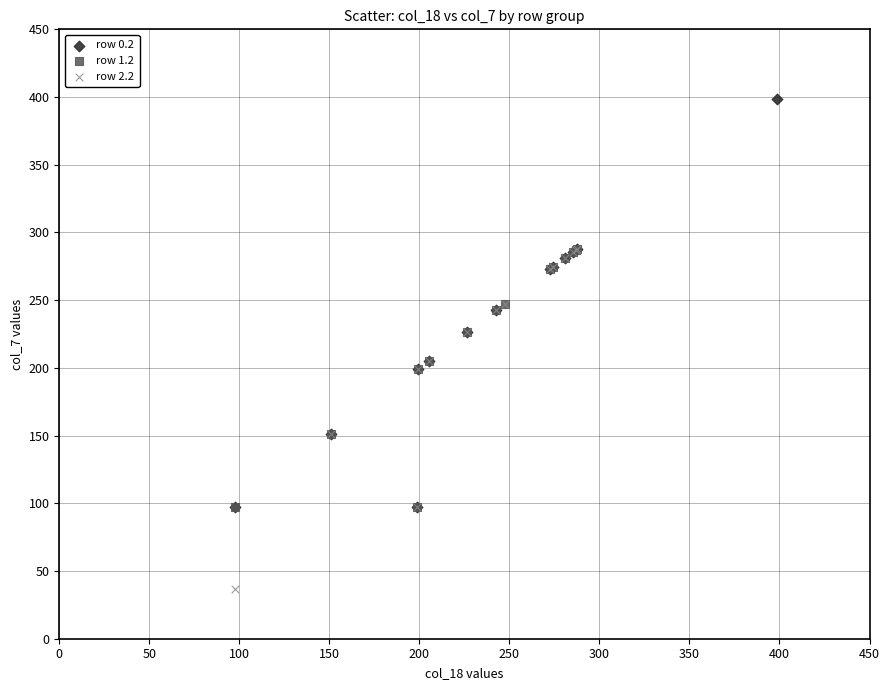

Which series contains the lowest Y value?

row 2.2